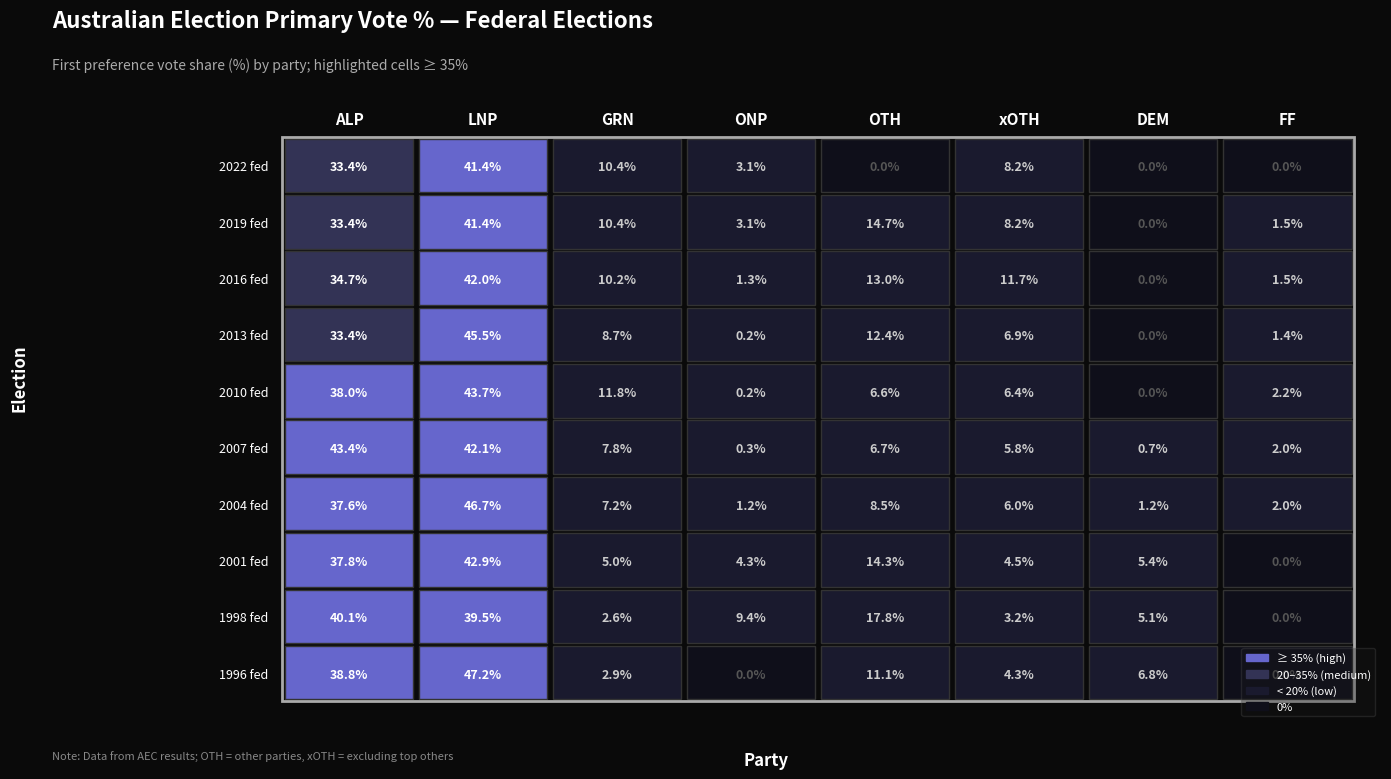

List the series in order of their peak value, highest first.

1996 fed, 2004 fed, 2013 fed, 2010 fed, 2007 fed, 2001 fed, 2016 fed, 2022 fed, 2019 fed, 1998 fed